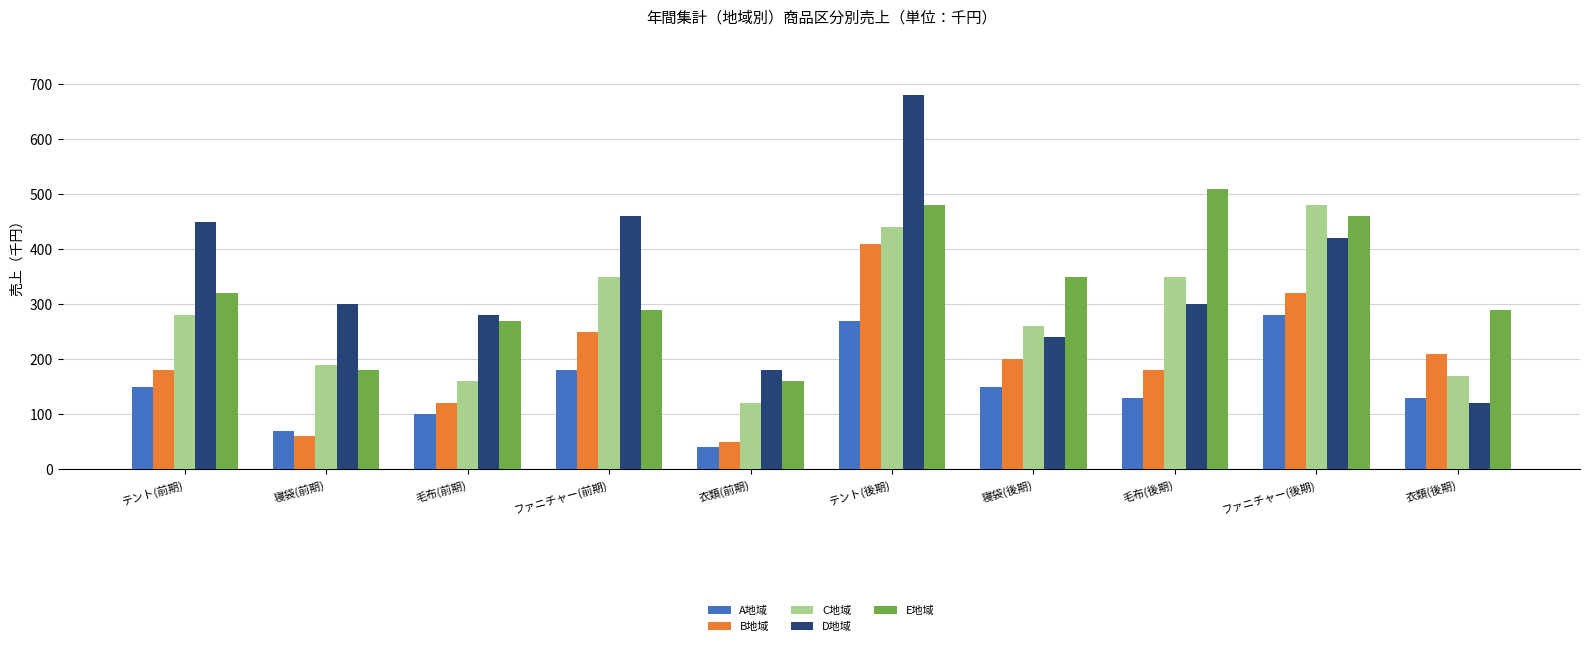

Read the D地域 value at 毛布(前期).

280